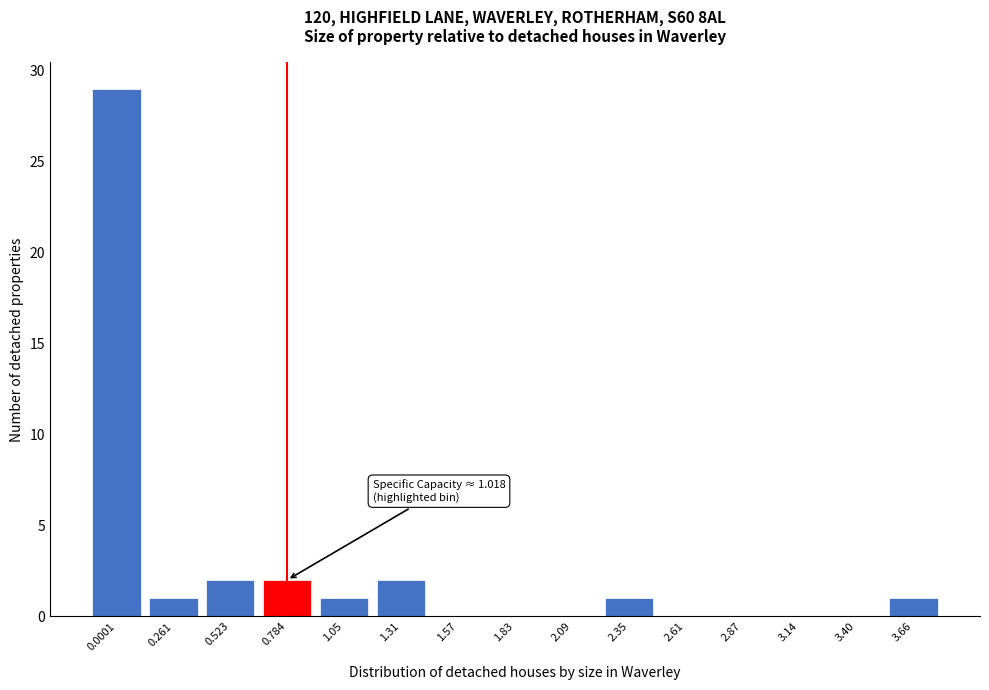

Reading right to left, extract all data points from this chart.

3.66=1	3.40=0	3.14=0	2.87=0	2.61=0	2.35=1	2.09=0	1.83=0	1.57=0	1.31=2	1.05=1	0.784=2	0.523=2	0.261=1	0.0001=29